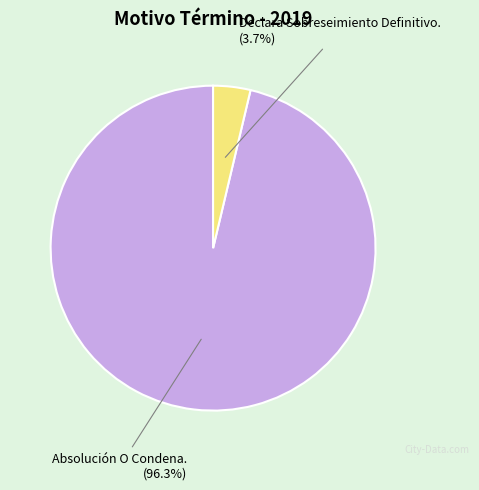

How much of the chart is everything except Absolución O Condena.?

3.7%